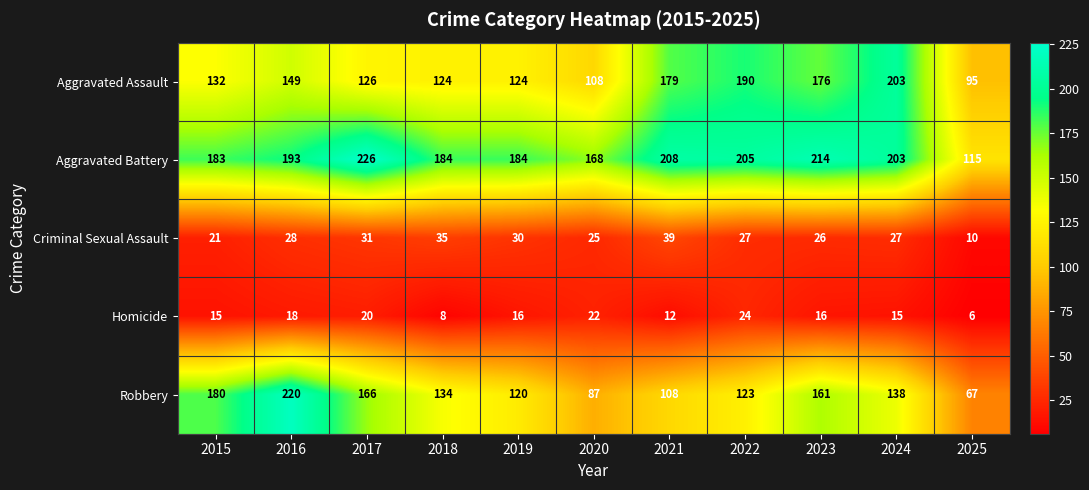

Rank the series at 2025 from highest to lowest value.

Aggravated Battery, Aggravated Assault, Robbery, Criminal Sexual Assault, Homicide